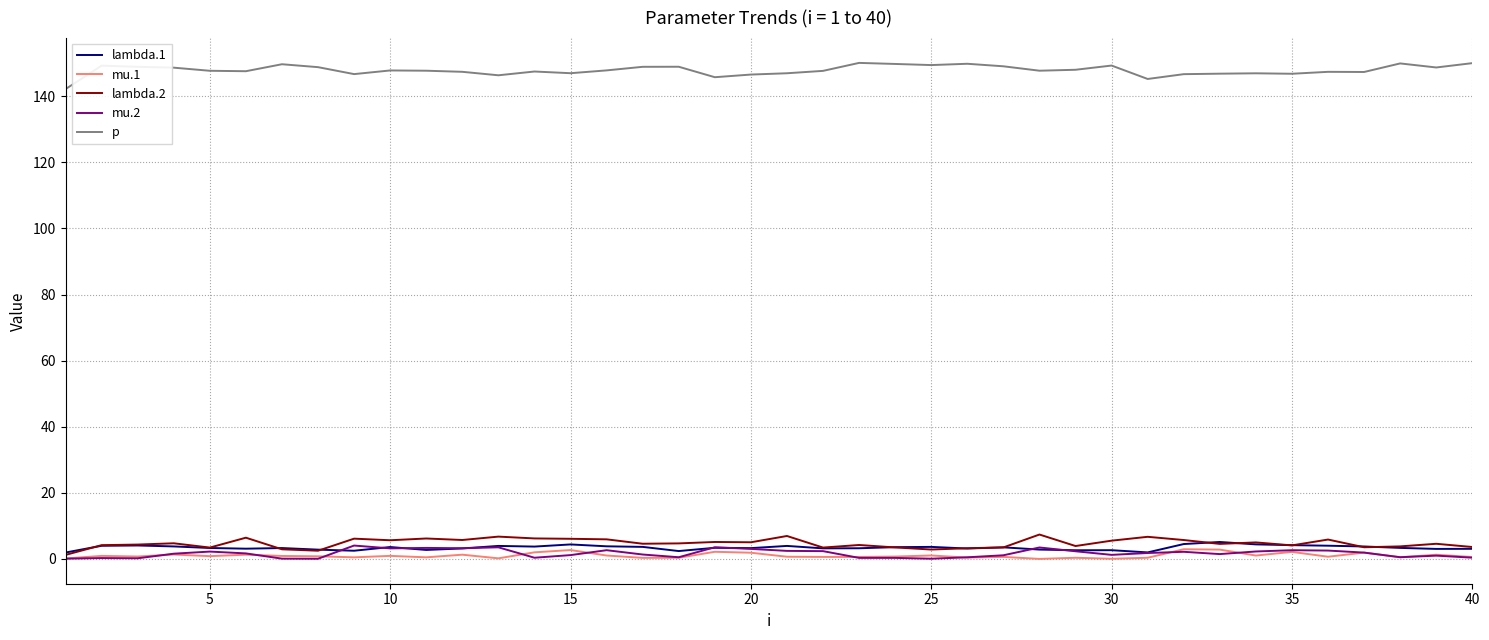

At how many categories does at least one series exceed 89?

40